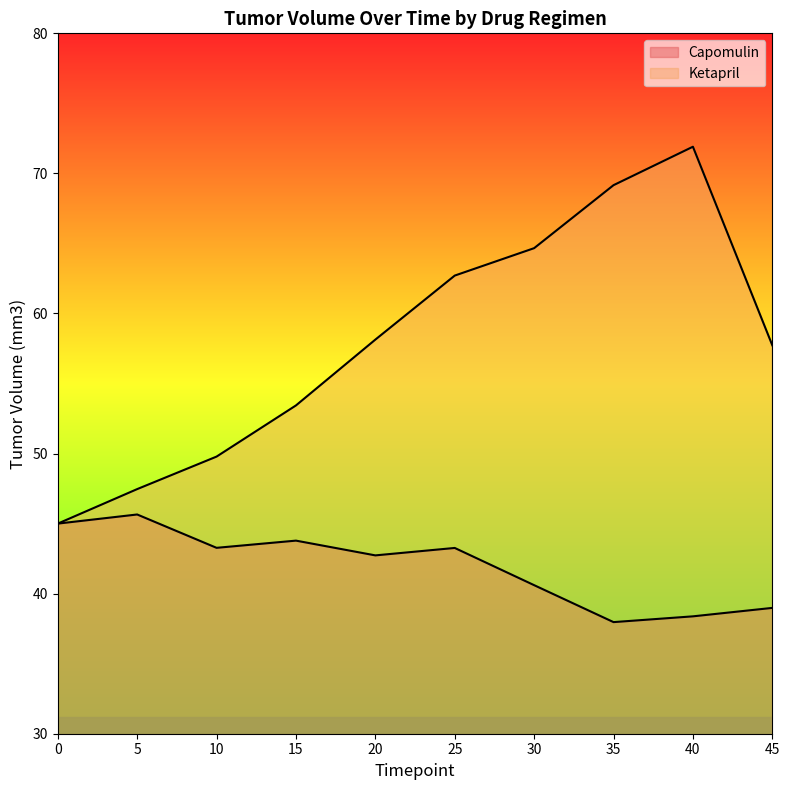

Does the chart have visible grid lines?

No